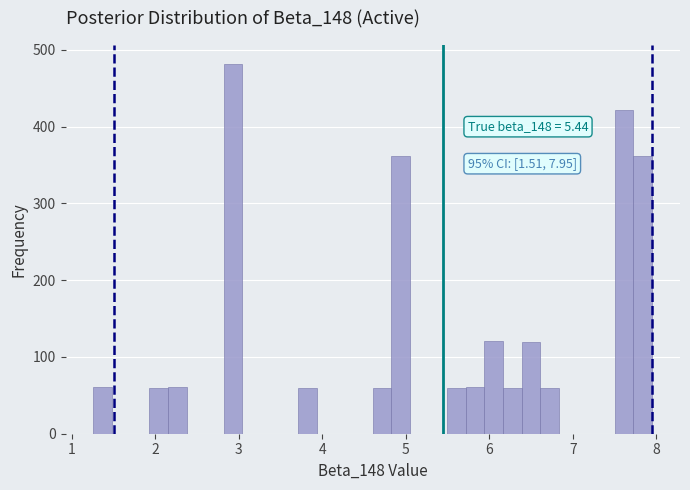

Around what value on the x-axis is the tallest bar? Give the approximate position of its centre, as read against the axis.

2.9